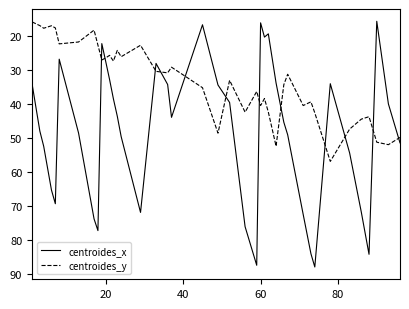

List the series in order of their overall mean, lowest first.

centroides_y, centroides_x